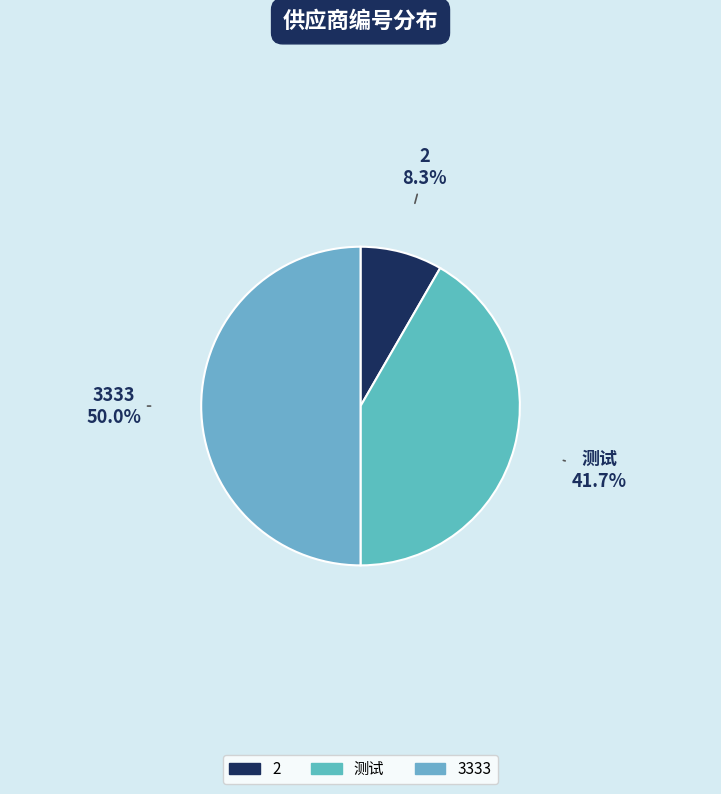

To the nearest percent, what percentage of the pie is 测试?

42%